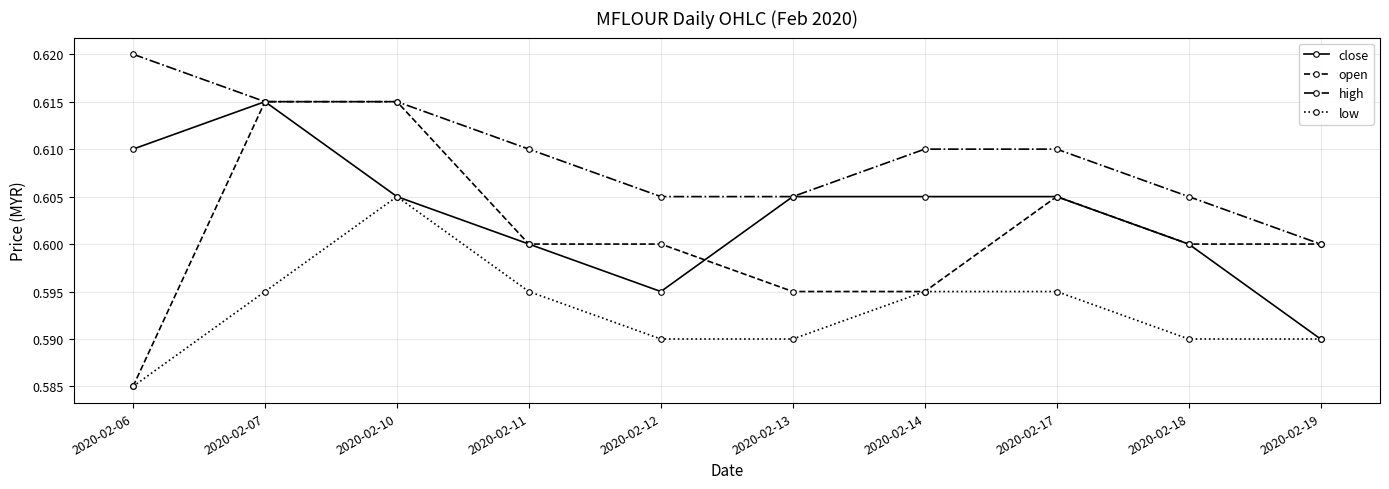

Does the chart have visible grid lines?

Yes